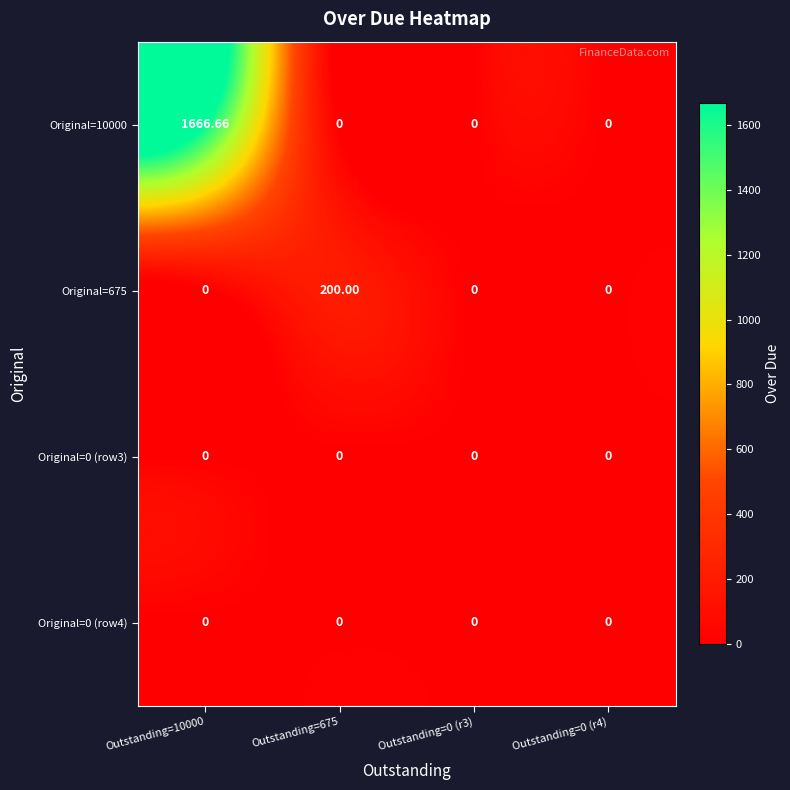

How many data points does each series have?

4